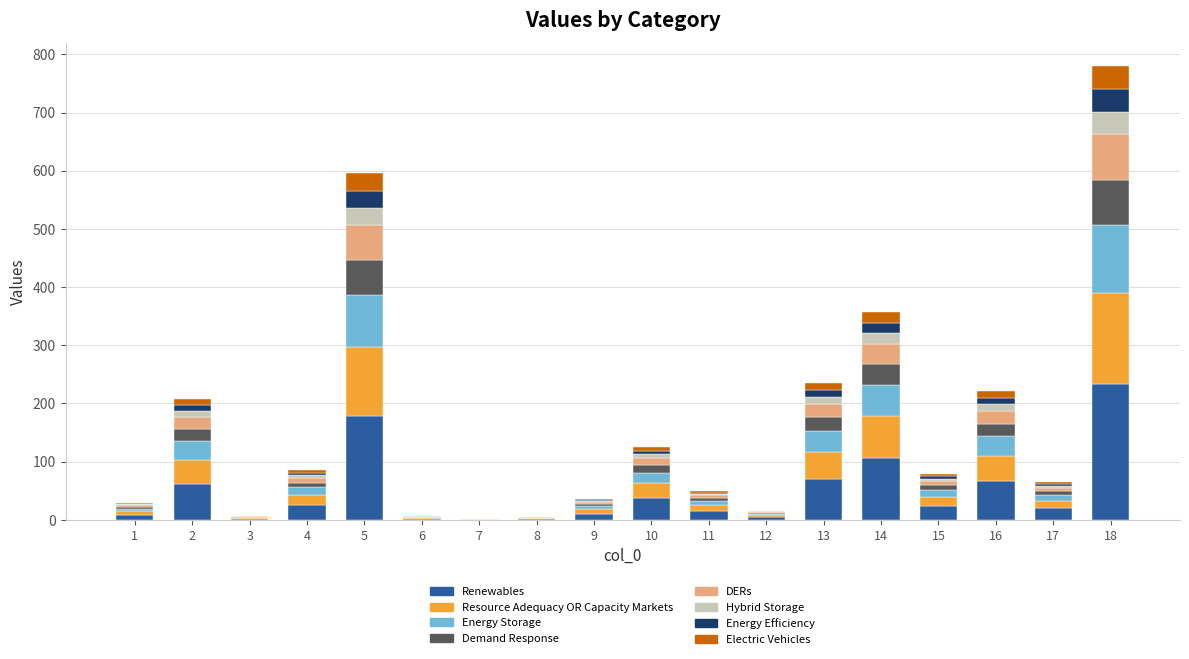

What is the maximum value for Renewables?

233.9